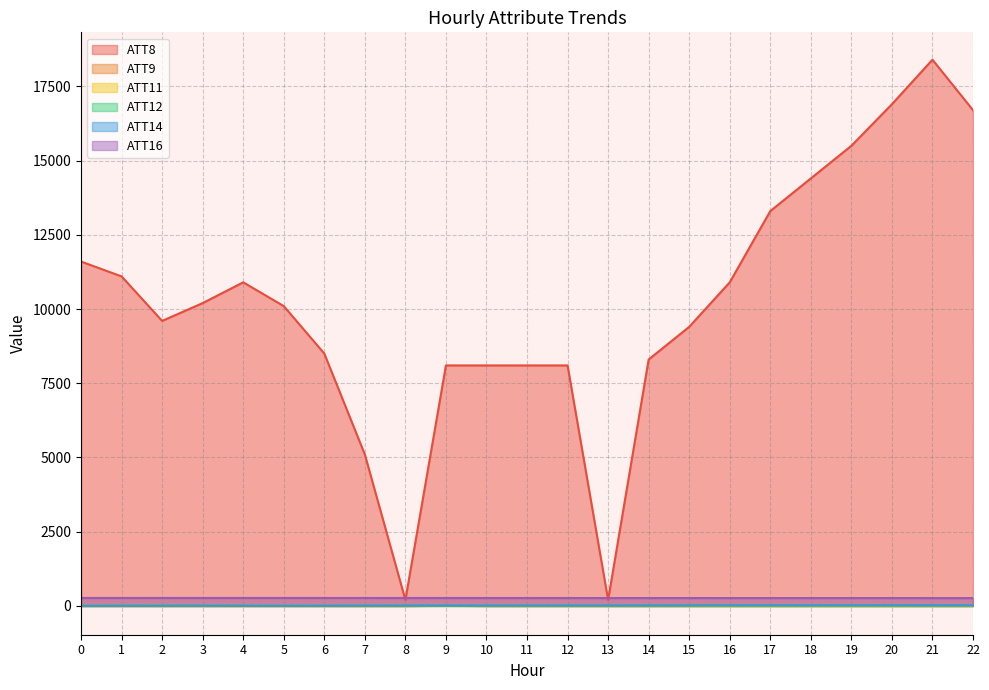

At which category does ATT8 reach its first local peak?

4